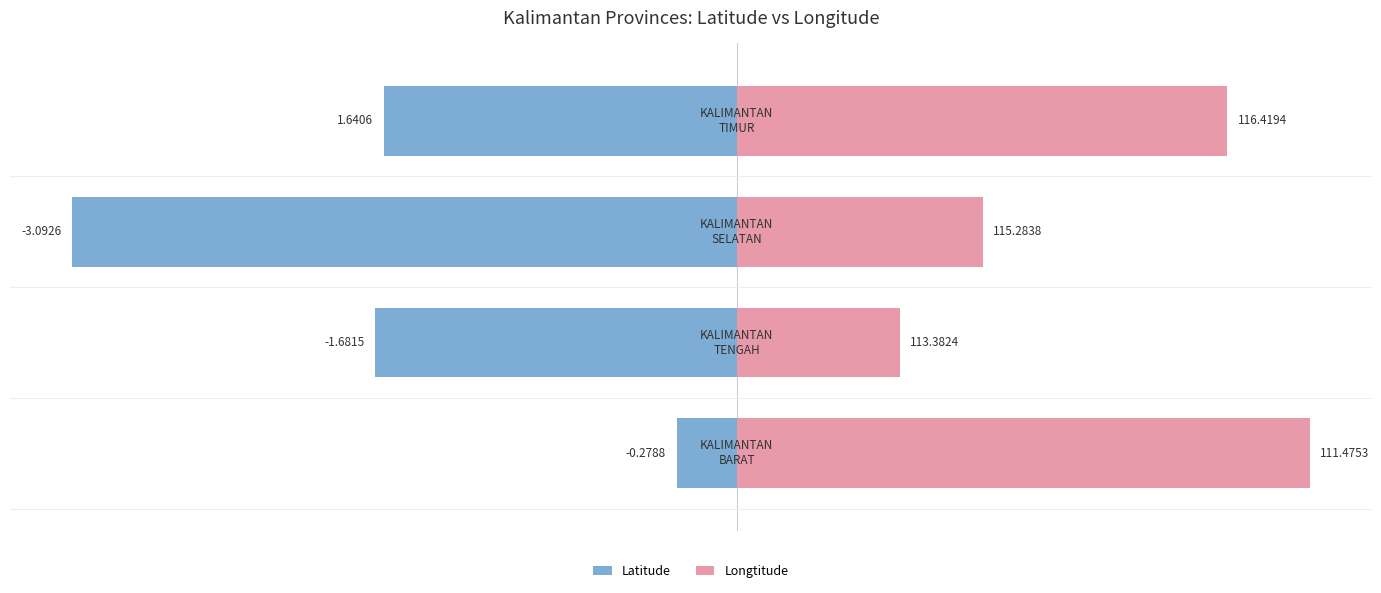

What is the difference between the Longtitude values at −2 and −1?

1.1